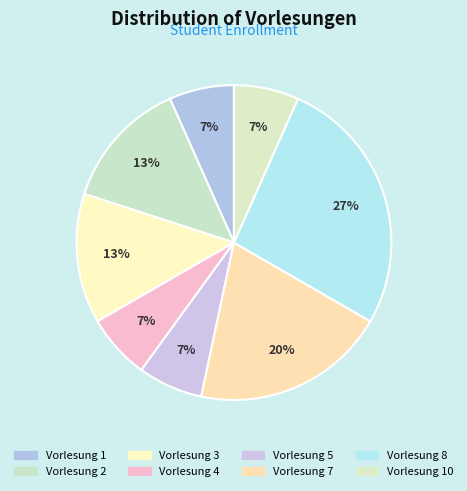

Approximately how many times larger is the value at Vorlesung 4 compared to Vorlesung 5?

1.0